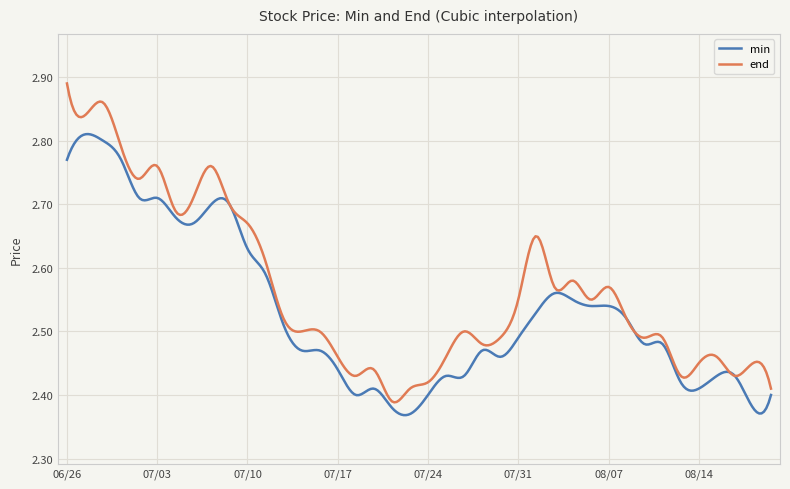

List the series in order of their overall mean, highest first.

end, min